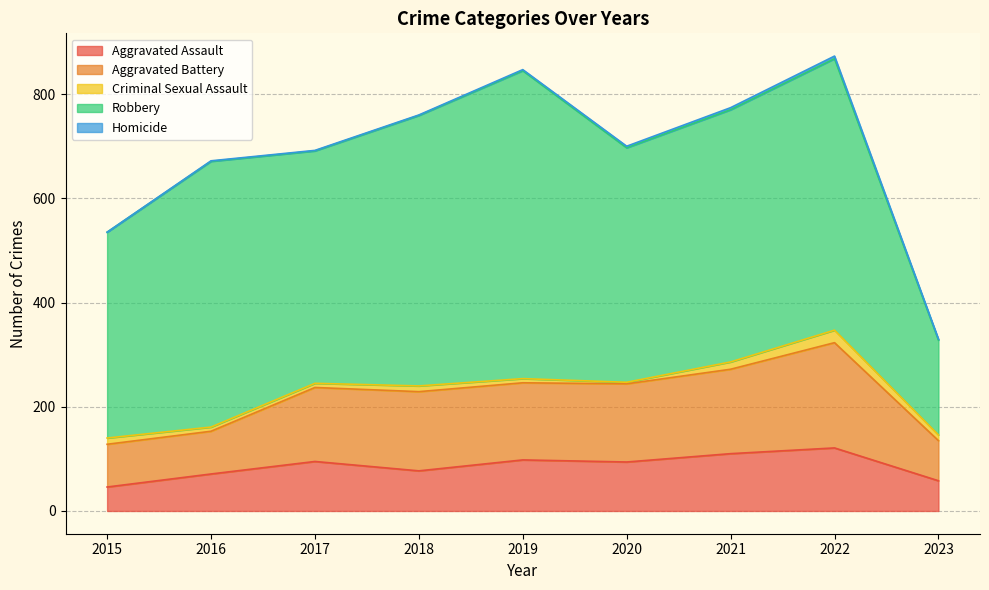

Reading left to right, transcribe all the data shown in this chart.

Aggravated Assault: 2015=46	2016=71	2017=95	2018=77	2019=98	2020=94	2021=110	2022=121	2023=58
Aggravated Battery: 2015=82	2016=82	2017=142	2018=152	2019=148	2020=150	2021=162	2022=202	2023=77
Criminal Sexual Assault: 2015=12	2016=8	2017=8	2018=11	2019=8	2020=3	2021=14	2022=24	2023=11
Robbery: 2015=395	2016=510	2017=446	2018=519	2019=591	2020=450	2021=484	2022=521	2023=182
Homicide: 2015=0	2016=1	2017=1	2018=1	2019=2	2020=3	2021=4	2022=5	2023=2